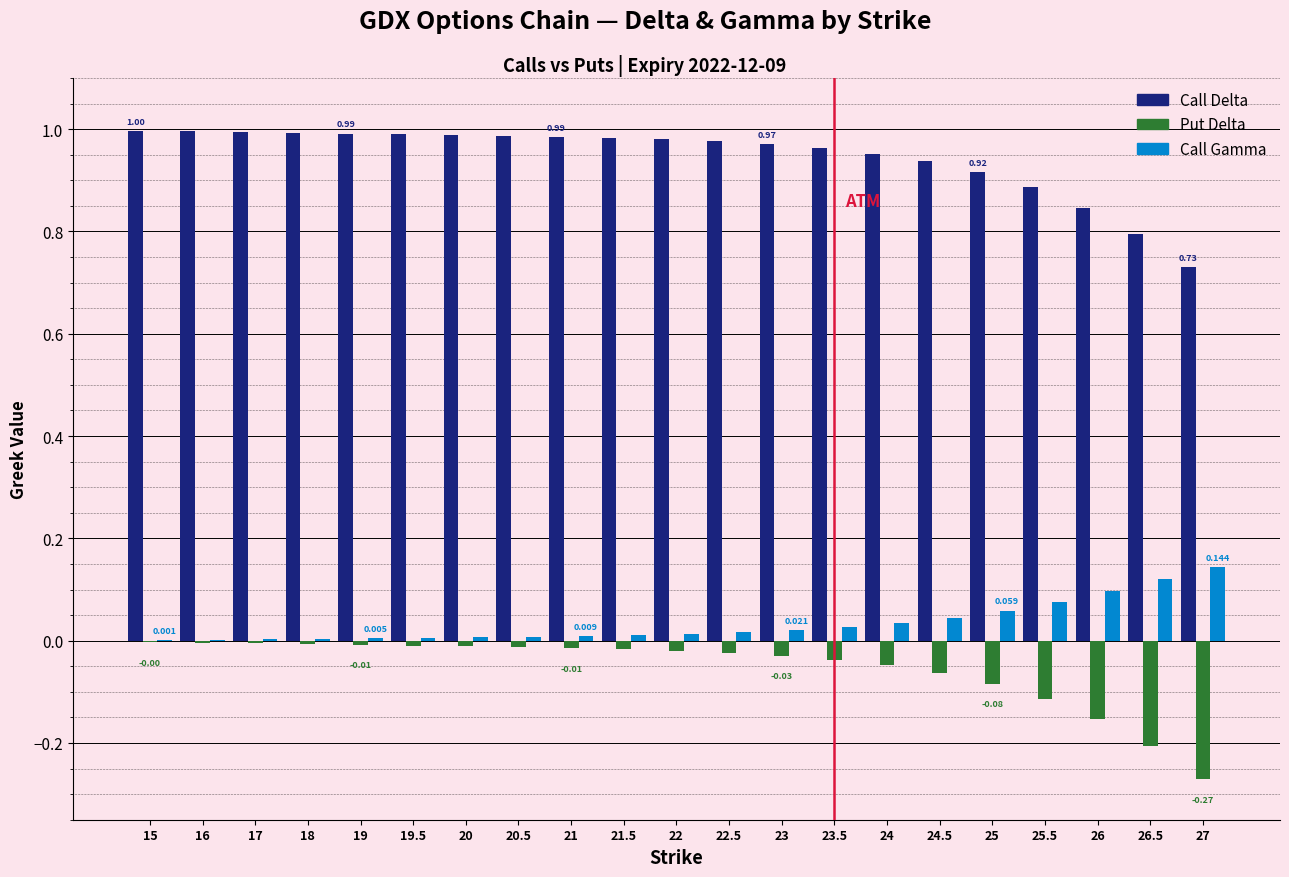

Which series has the largest total across all categories?

Call Delta